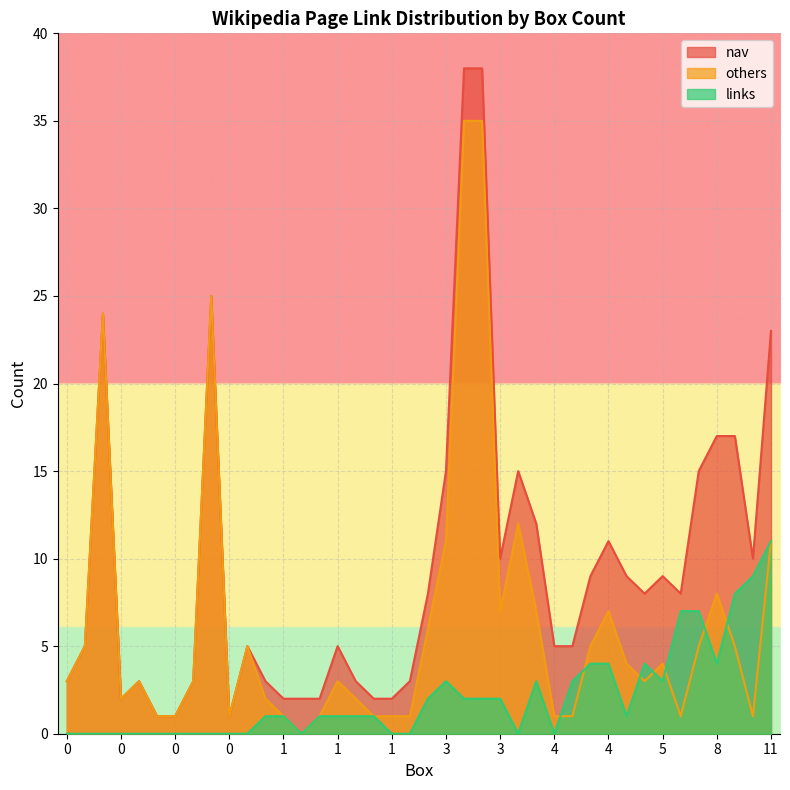

What is the maximum value for links?

11